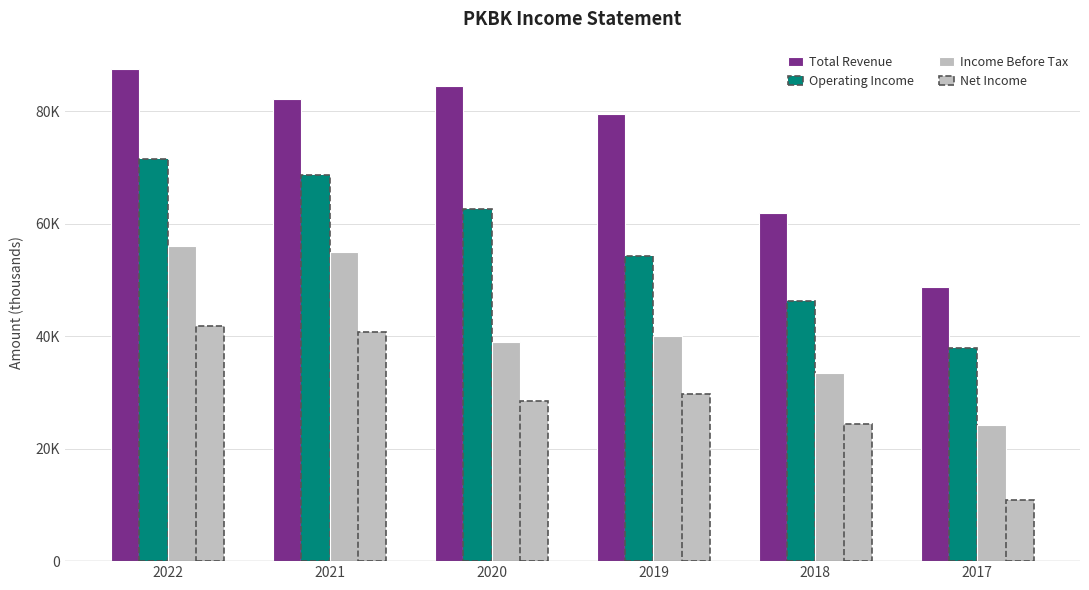

True or false: Net Income has a value of 24400 at 2018.

True